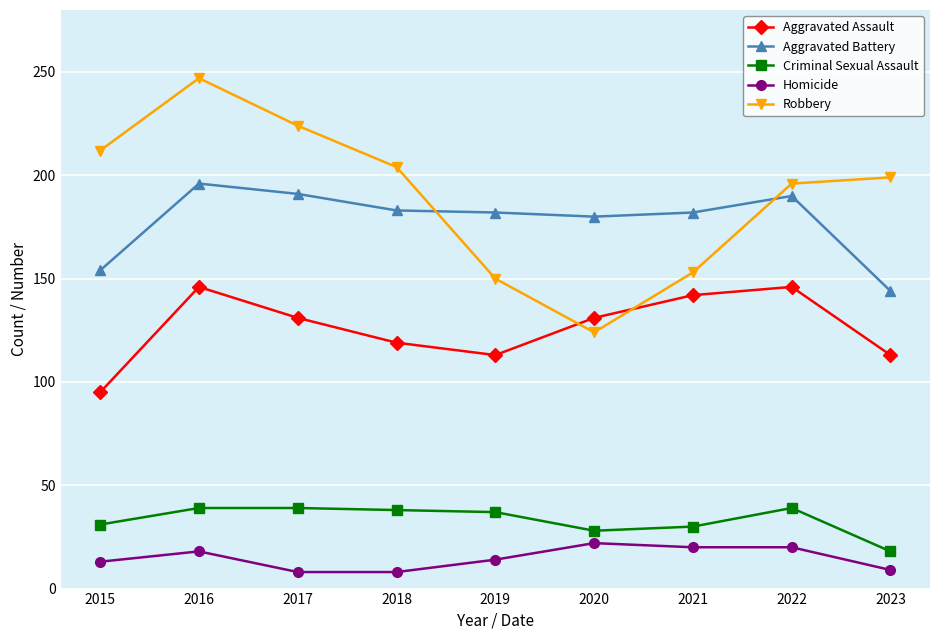

List the series in order of their peak value, highest first.

Robbery, Aggravated Battery, Aggravated Assault, Criminal Sexual Assault, Homicide